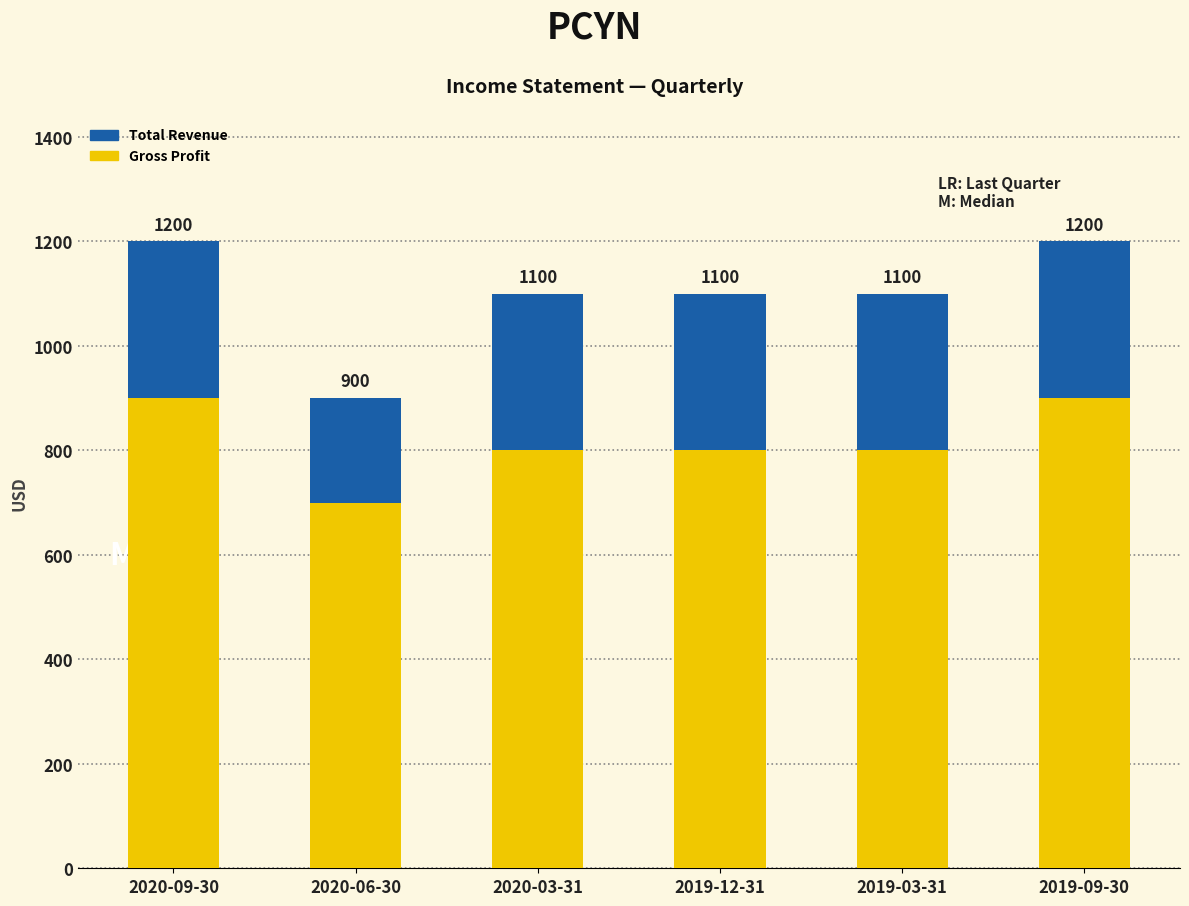

At which label does Gross Profit first exceed 800?

2020-09-30